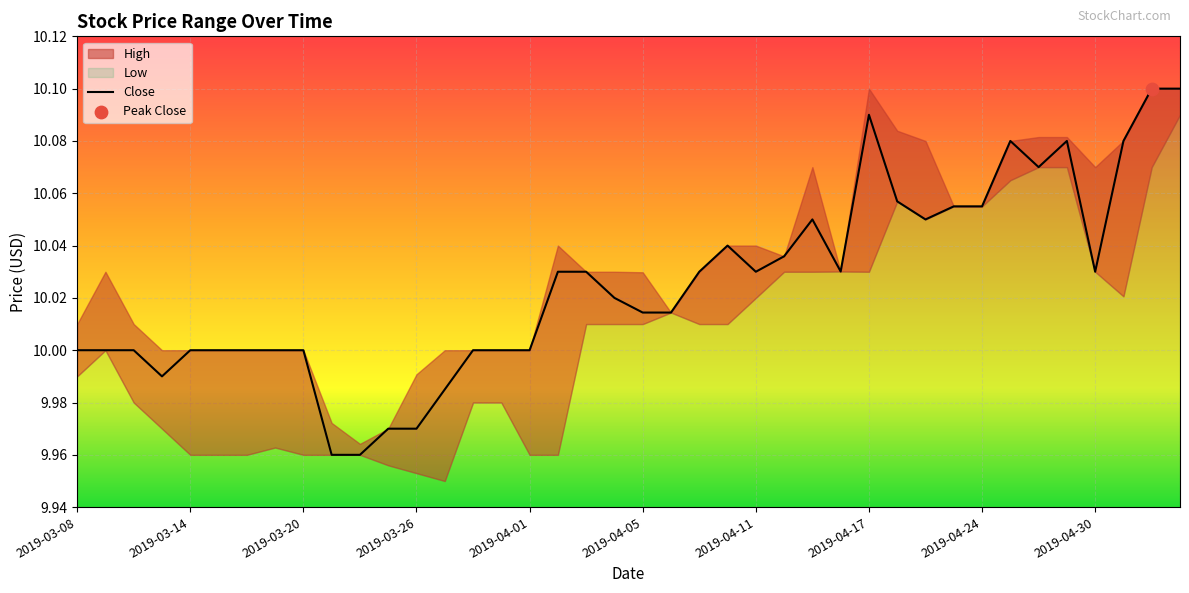

The Close series shows 13.3 at 2019-04-05. True or false?

False